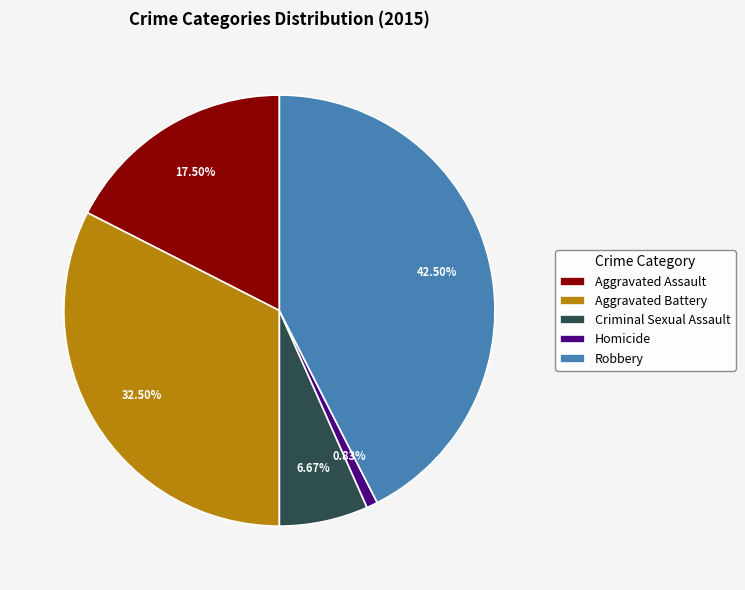

What portion of the pie excludes Criminal Sexual Assault?

93.3%